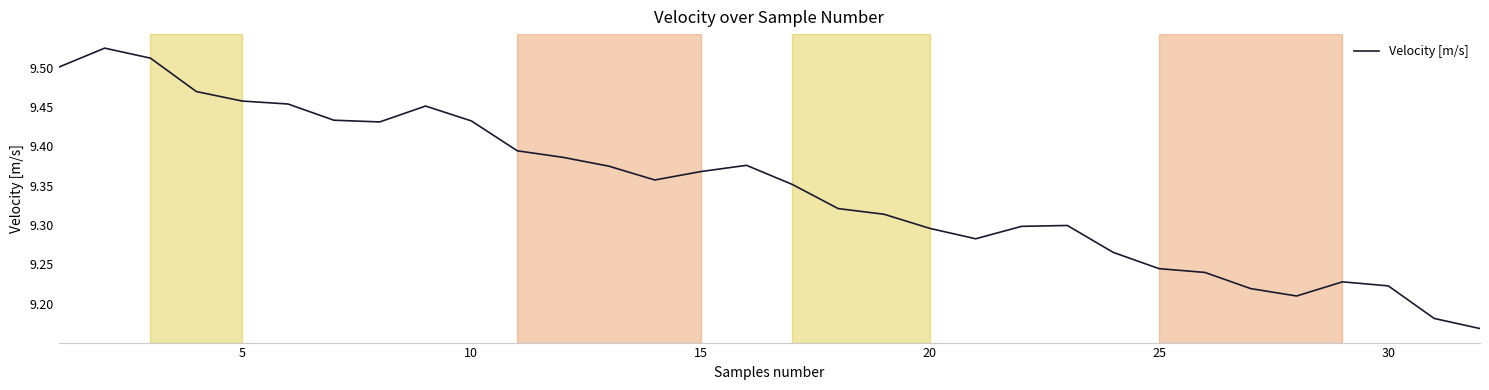

How many lines are shown in the chart?

1